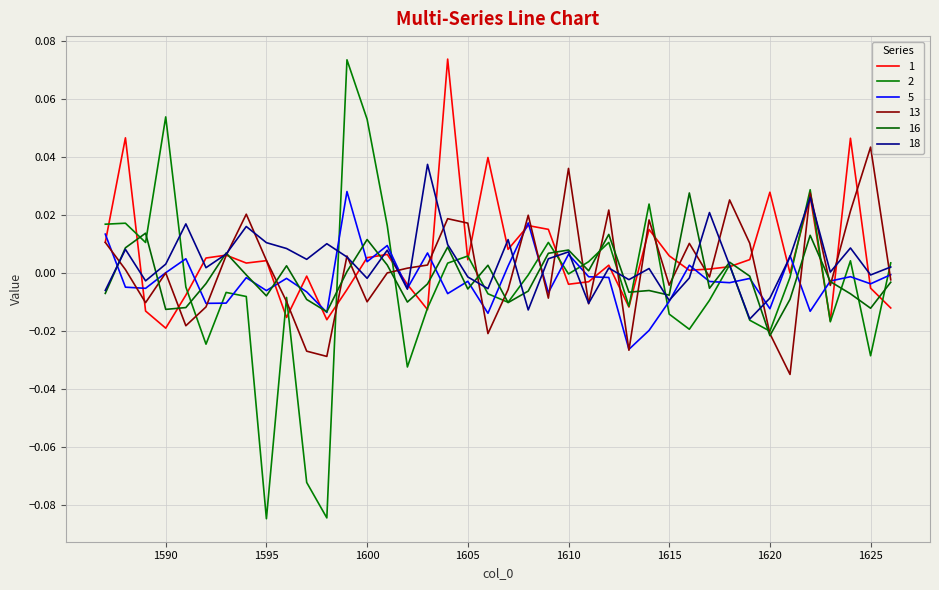

Reading left to right, transcribe all the data shown in this chart.

1: 0.0	0.0	-0.0	-0.0	-0.0	0.0	0.0	0.0	0.0	-0.0	-0.0	-0.0	-0.0	0.0	0.0	-0.0	-0.0	0.1	0.0	0.0	0.0	0.0	0.0	-0.0	-0.0	0.0	-0.0	0.0	0.0	0.0	0.0	0.0	0.0	0.0	-0.0	0.0	-0.0	0.0	-0.0	-0.0
2: 0.0	0.0	0.0	0.1	-0.0	-0.0	-0.0	-0.0	-0.1	-0.0	-0.1	-0.1	0.1	0.1	0.0	-0.0	-0.0	0.0	0.0	-0.0	-0.0	-0.0	0.0	-0.0	0.0	0.0	-0.0	0.0	-0.0	-0.0	-0.0	0.0	-0.0	-0.0	-0.0	0.0	-0.0	0.0	-0.0	0.0
5: 0.0	-0.0	-0.0	-0.0	0.0	-0.0	-0.0	-0.0	-0.0	-0.0	-0.0	-0.0	0.0	0.0	0.0	-0.0	0.0	-0.0	-0.0	-0.0	0.0	0.0	-0.0	0.0	-0.0	-0.0	-0.0	-0.0	-0.0	0.0	-0.0	-0.0	-0.0	-0.0	0.0	-0.0	-0.0	-0.0	-0.0	-0.0
13: 0.0	0.0	-0.0	-0.0	-0.0	-0.0	0.0	0.0	0.0	-0.0	-0.0	-0.0	0.0	-0.0	-0.0	0.0	0.0	0.0	0.0	-0.0	-0.0	0.0	-0.0	0.0	-0.0	0.0	-0.0	0.0	-0.0	0.0	-0.0	0.0	0.0	-0.0	-0.0	0.0	-0.0	0.0	0.0	-0.0
16: -0.0	0.0	0.0	-0.0	-0.0	-0.0	0.0	-0.0	-0.0	0.0	-0.0	-0.0	0.0	0.0	0.0	-0.0	-0.0	0.0	-0.0	0.0	-0.0	-0.0	0.0	0.0	0.0	0.0	-0.0	-0.0	-0.0	0.0	-0.0	0.0	-0.0	-0.0	-0.0	0.0	-0.0	-0.0	-0.0	-0.0
18: -0.0	0.0	-0.0	0.0	0.0	0.0	0.0	0.0	0.0	0.0	0.0	0.0	0.0	-0.0	0.0	-0.0	0.0	0.0	-0.0	-0.0	0.0	-0.0	0.0	0.0	-0.0	0.0	-0.0	0.0	-0.0	-0.0	0.0	0.0	-0.0	-0.0	0.0	0.0	0.0	0.0	-0.0	0.0